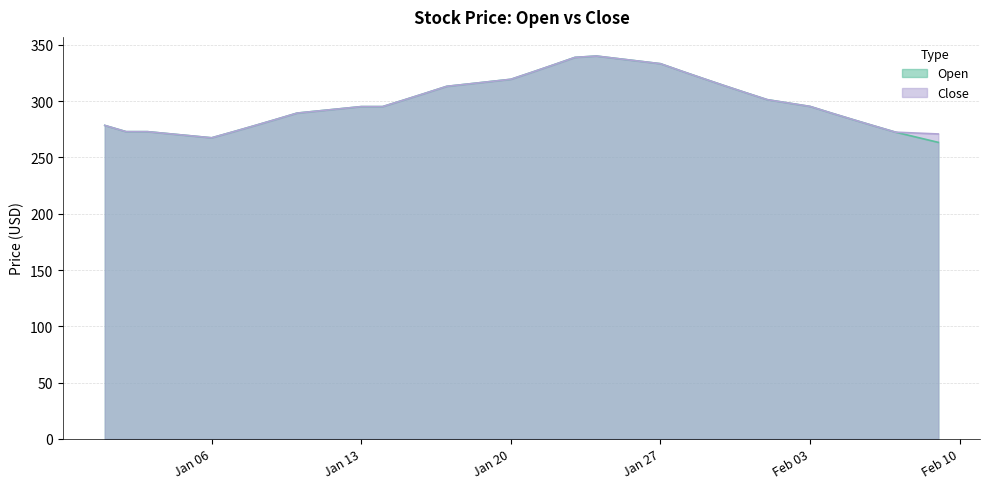

True or false: Open and Close cross at least once.

False